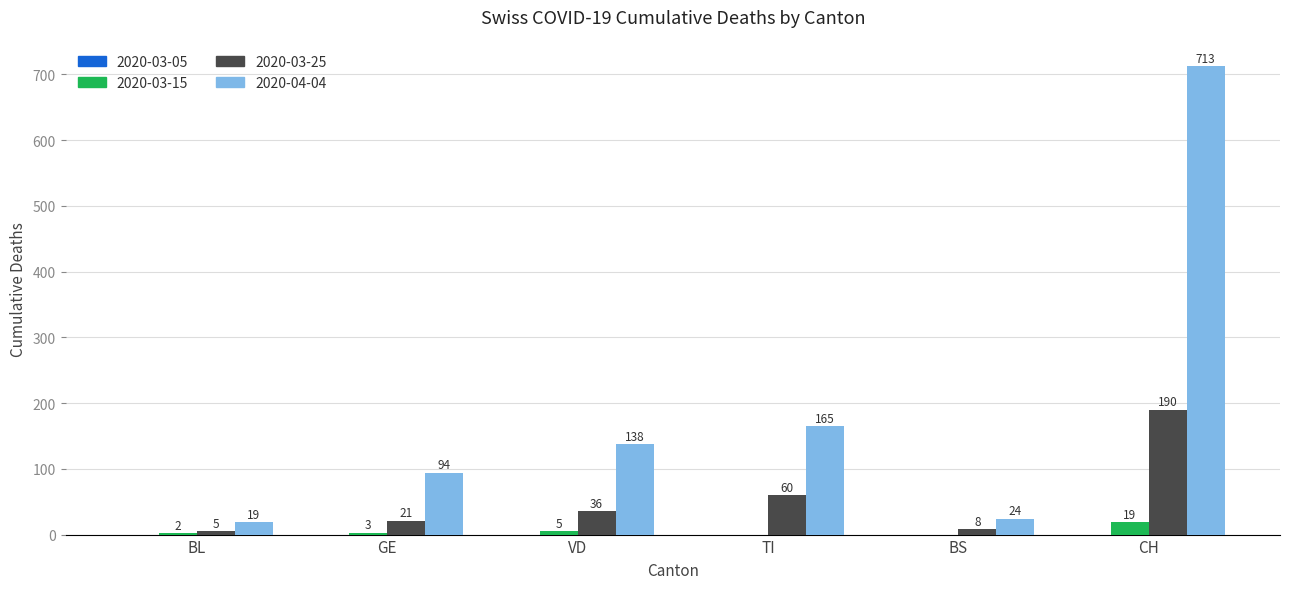

Reading right to left, transcribe all the data shown in this chart.

2020-03-15: CH=19	BS=0	TI=0	VD=5	GE=3	BL=2
2020-03-25: CH=190	BS=8	TI=60	VD=36	GE=21	BL=5
2020-04-04: CH=713	BS=24	TI=165	VD=138	GE=94	BL=19